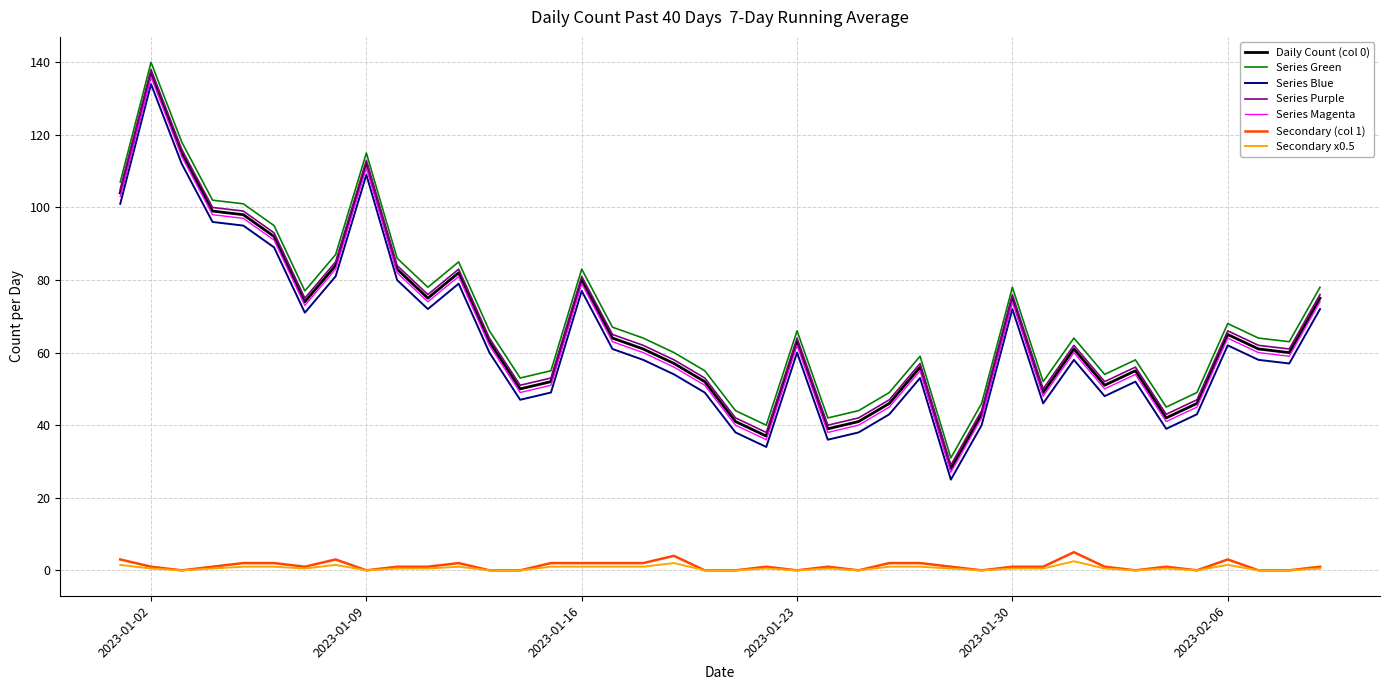

True or false: Daily Count (col 0) and Series Blue cross at least once.

False